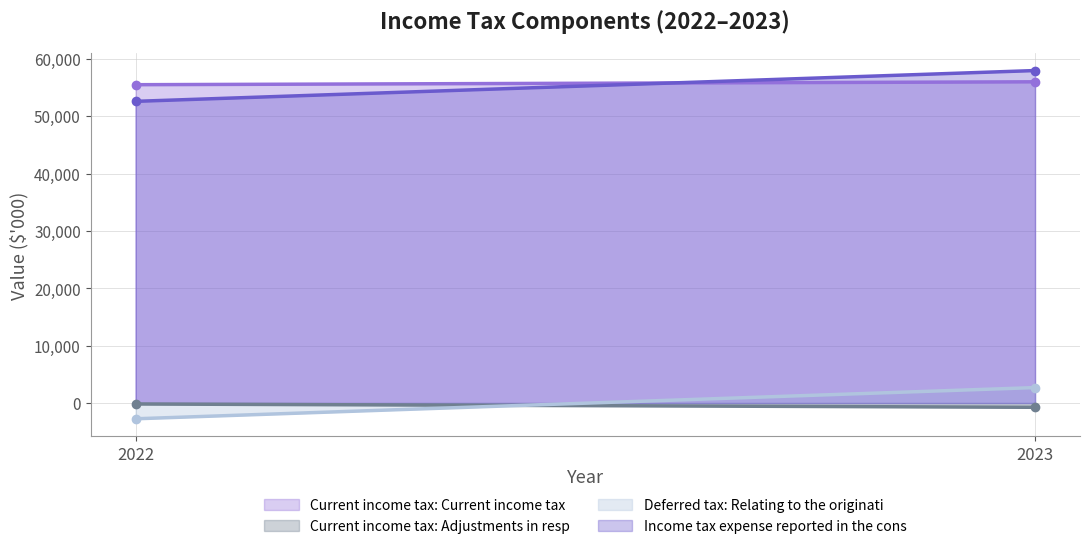

Which label corresponds to the smallest value in the chart?

2022